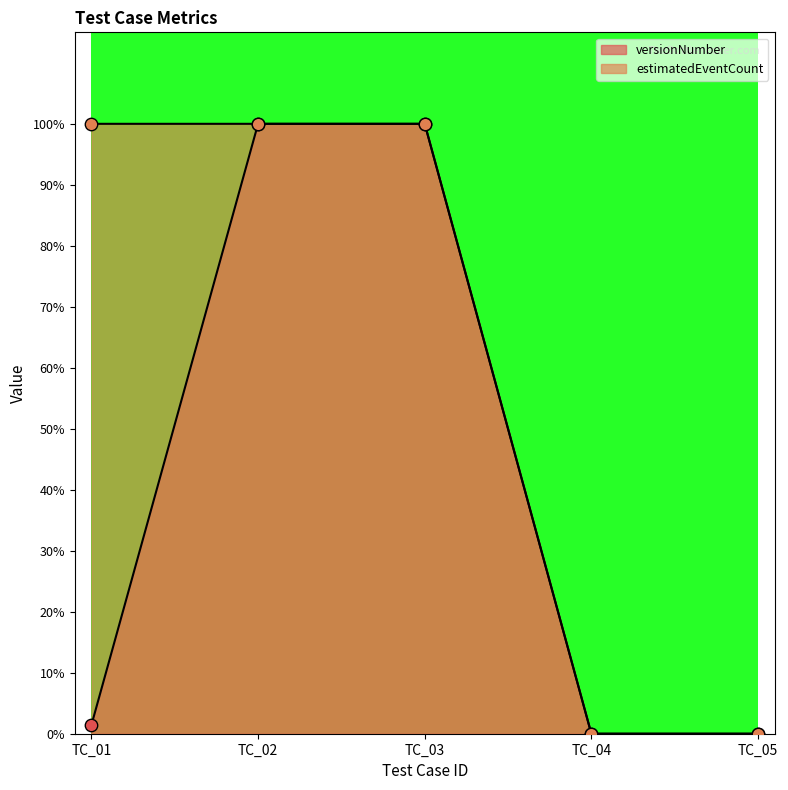

Is the value of versionNumber at TC_05 greater than the value of estimatedEventCount at TC_02?

No